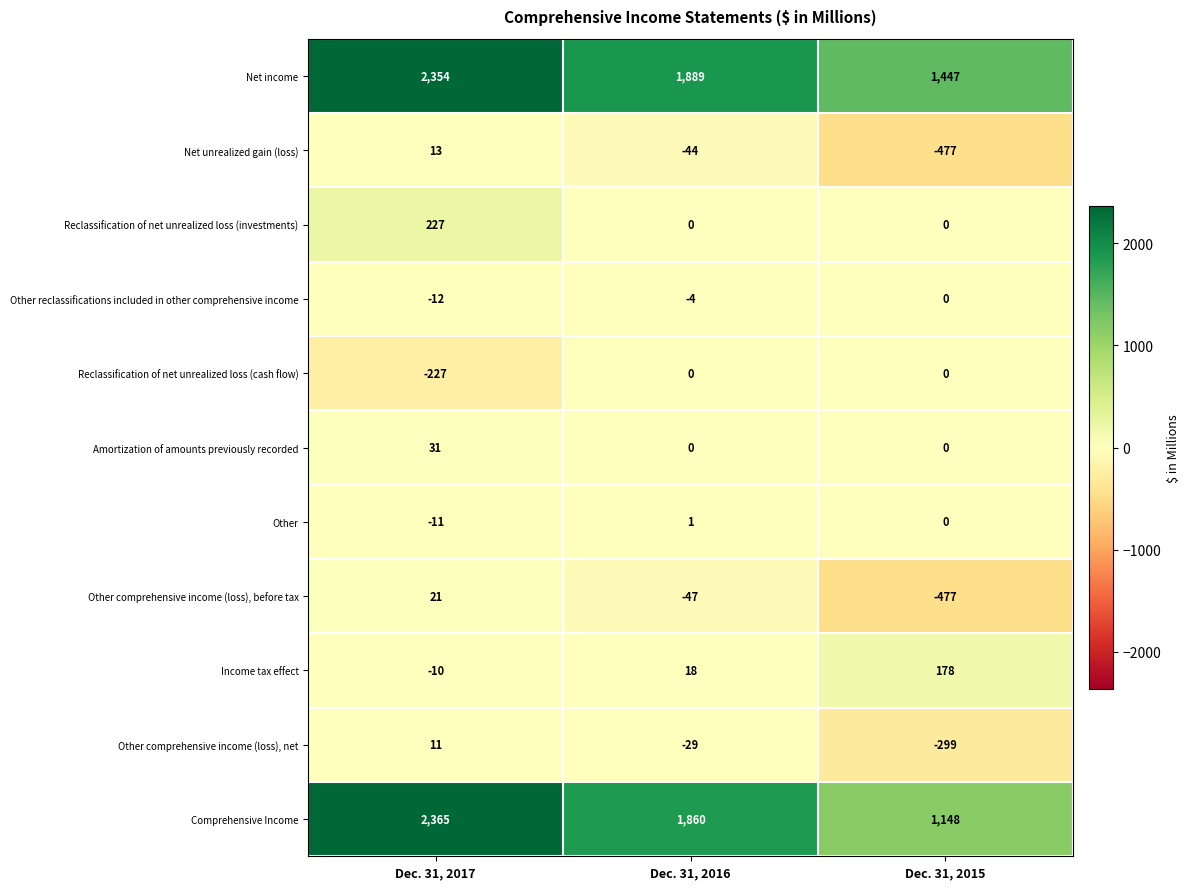

What is the maximum value shown in the chart?

2365